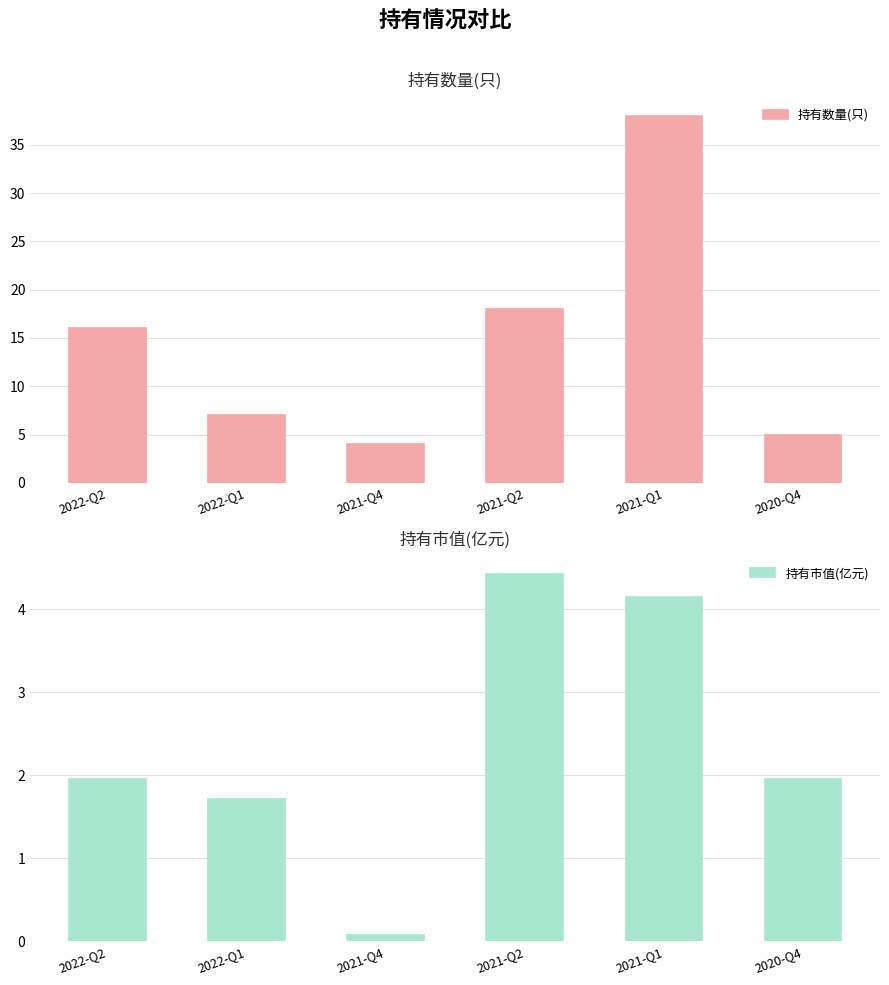

What is the minimum value shown in the chart?

0.1